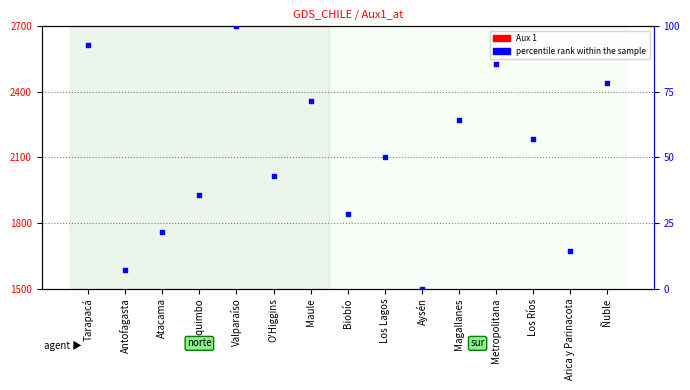

At how many categories does at least one series exceed 214?

15